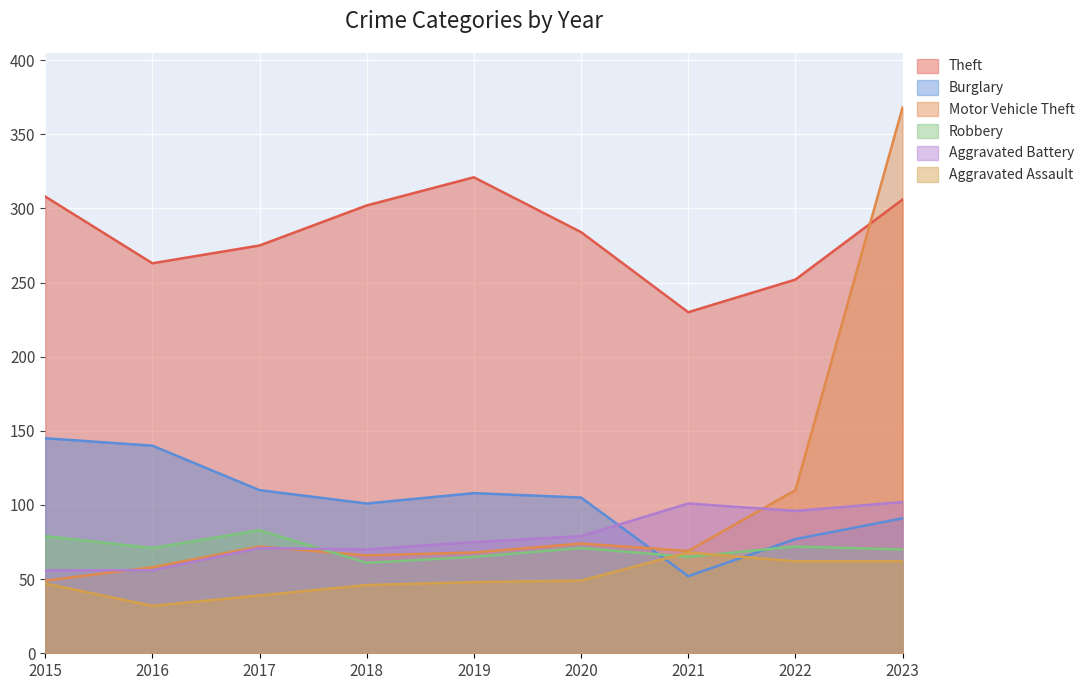

True or false: Theft and Aggravated Assault intersect in this chart.

False